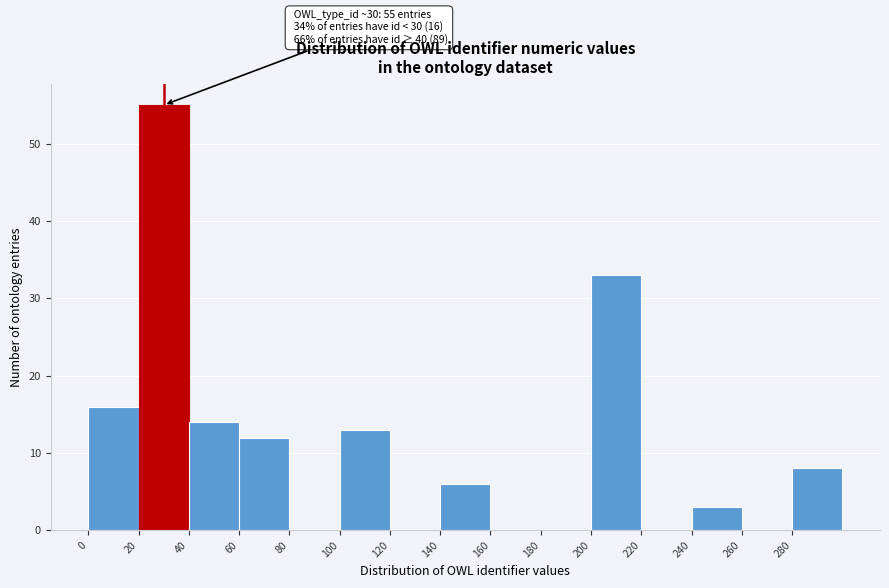

Which range on the x-axis has the tallest bar?

20 to 40